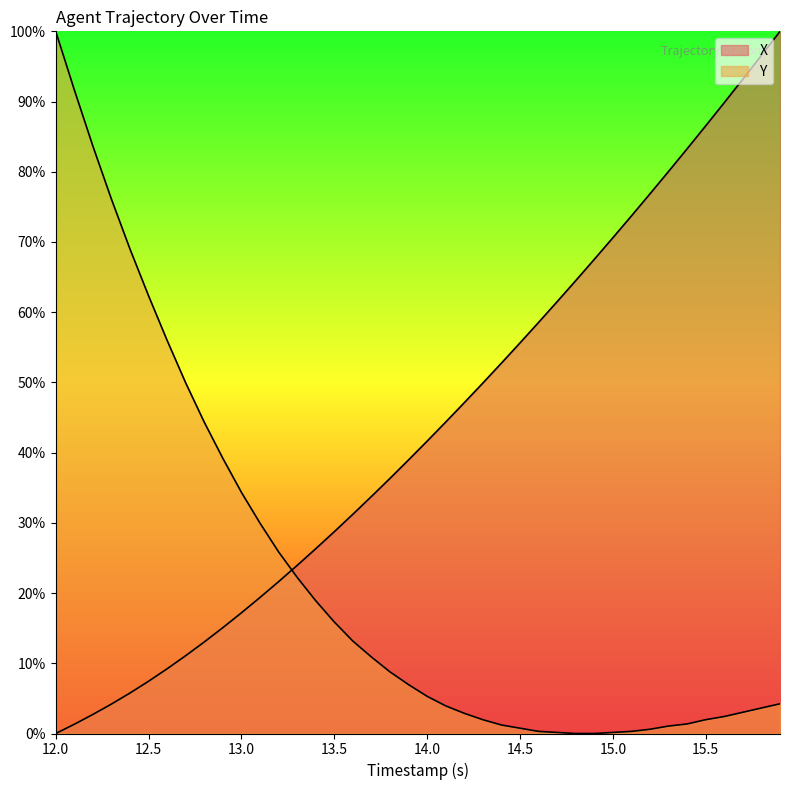

After their last crossing, which series has the higher values: X or Y?

X